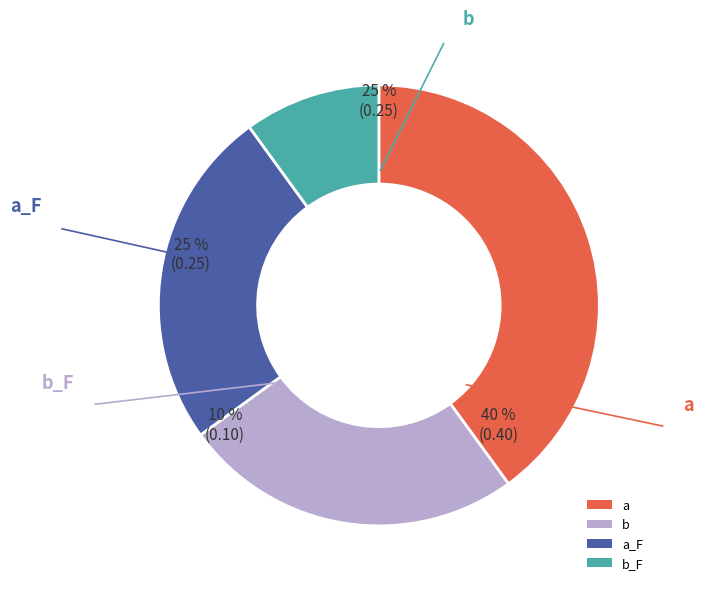

Count the number of slices in the pie.

4